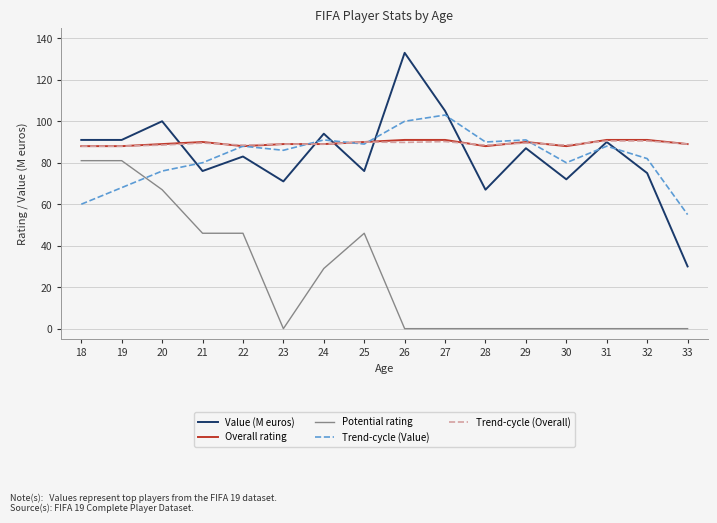

Where does the Value (M euros) series first go above 87?

18